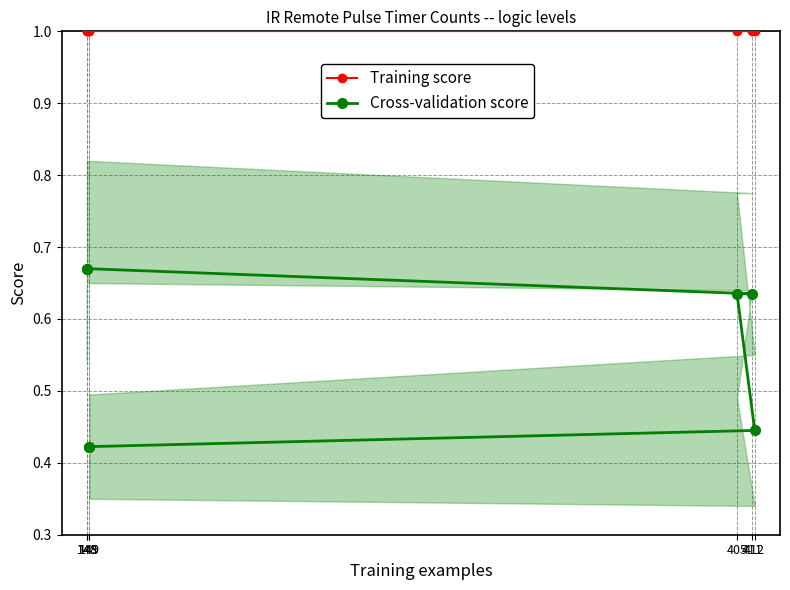

The value of Training score at 411 is 1.0. True or false?

True